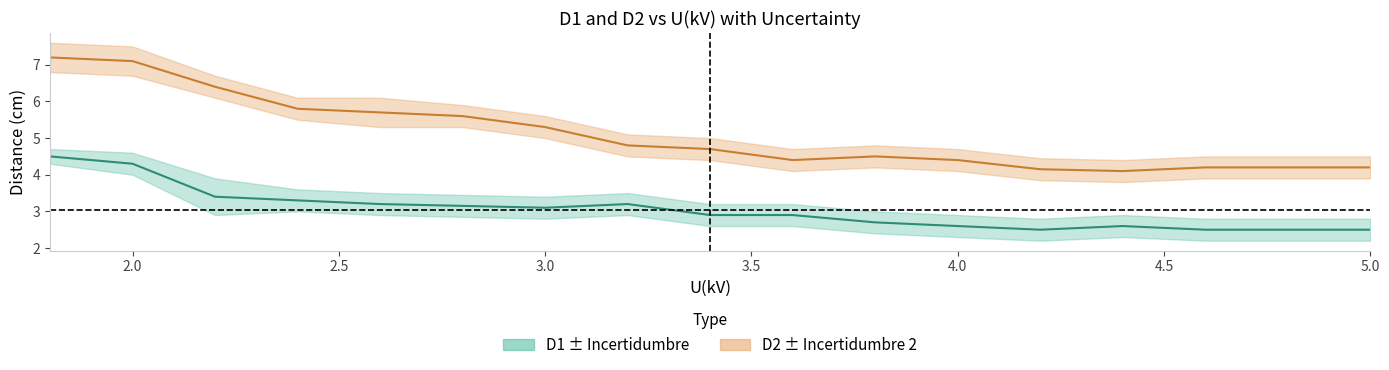

The D2 series shows 6.4 at 2.2. True or false?

True